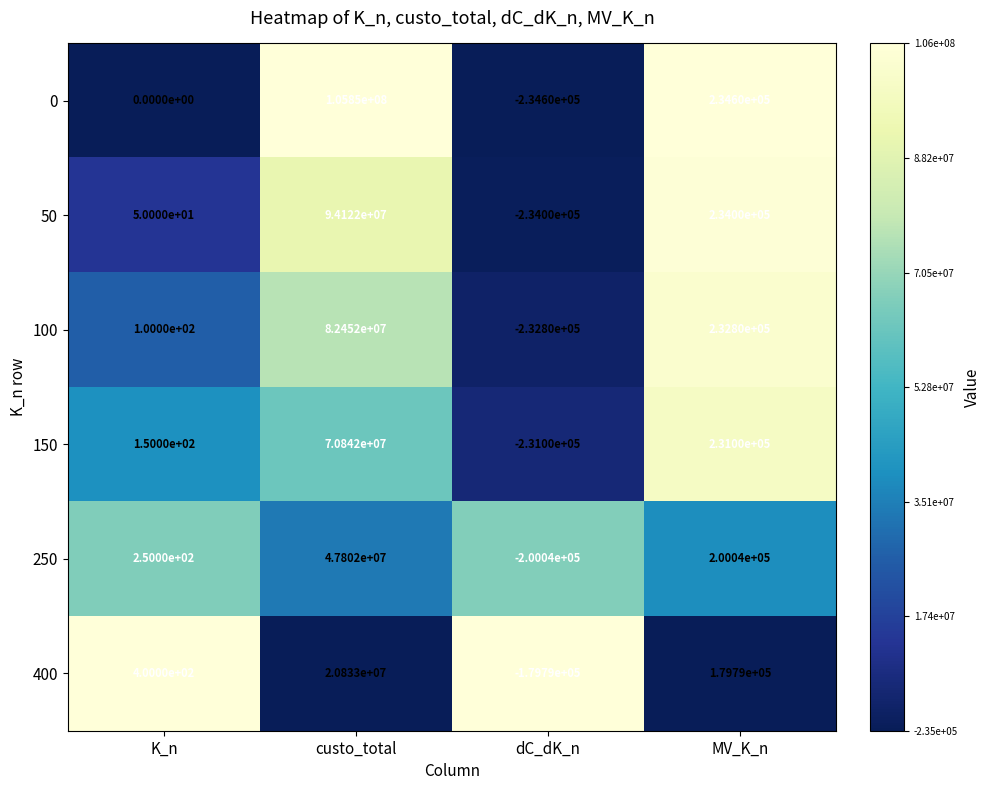

Which category has the lowest value across all series?

dC_dK_n